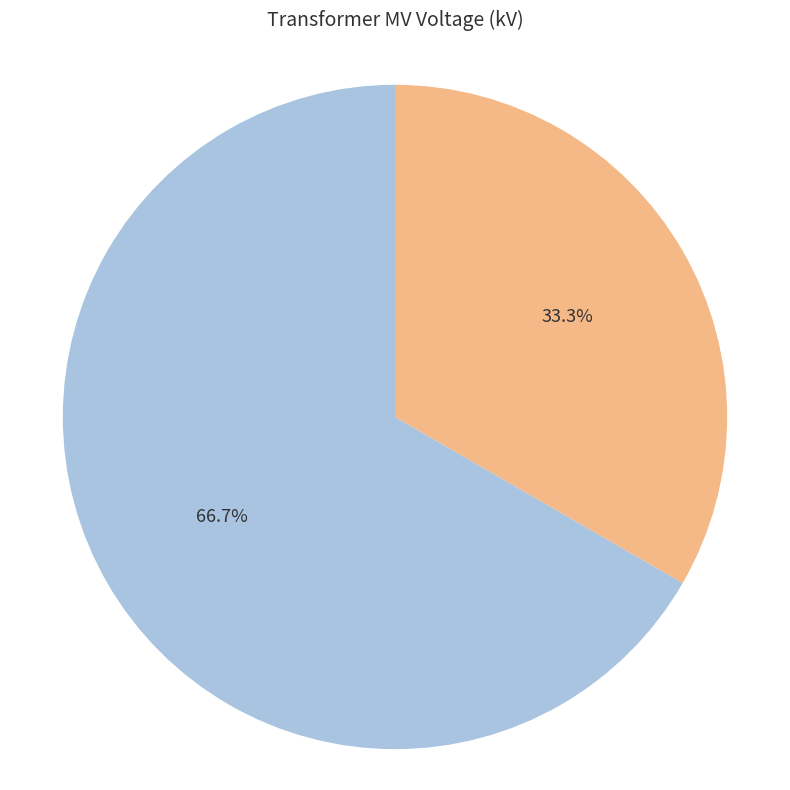

Which slice is the largest?

63/25/38 MVA 110/20/10 kV